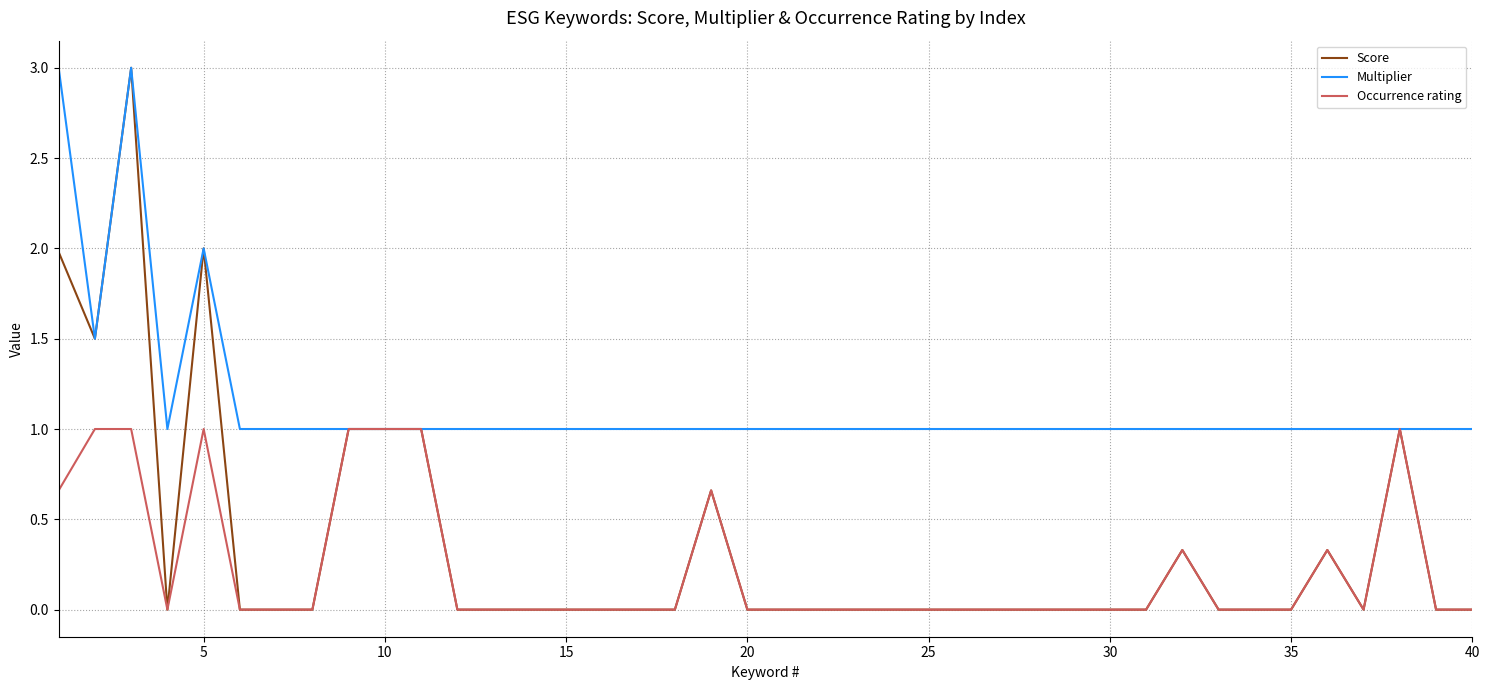

What is the maximum value for Occurrence rating?

1.0